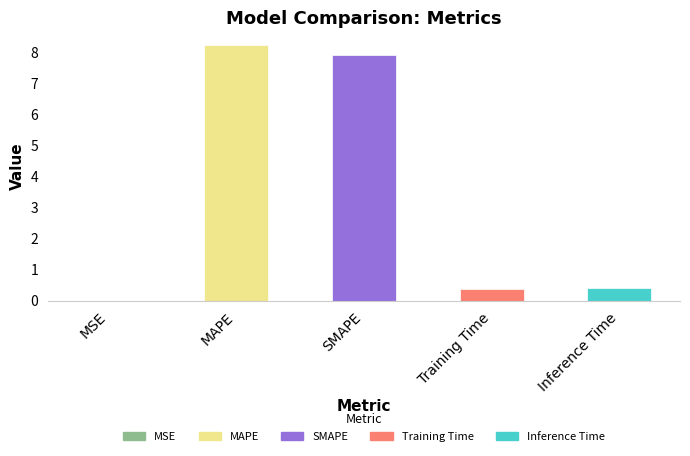

The value at MAPE is 4.0. True or false?

False